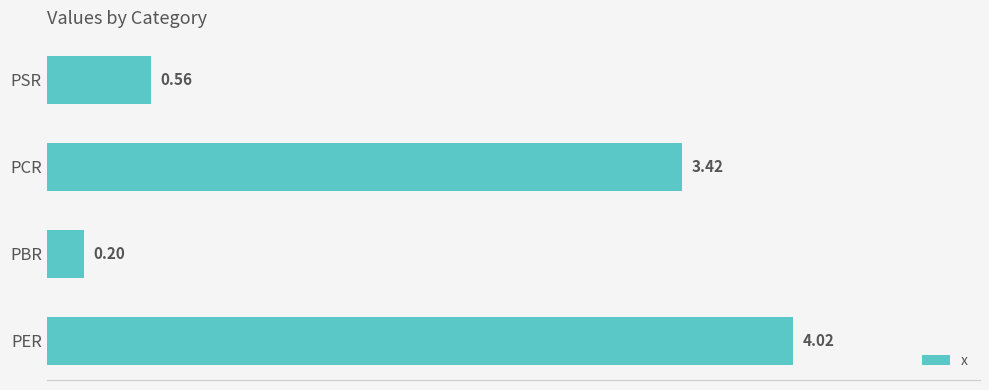

Count the number of data series in this chart.

1